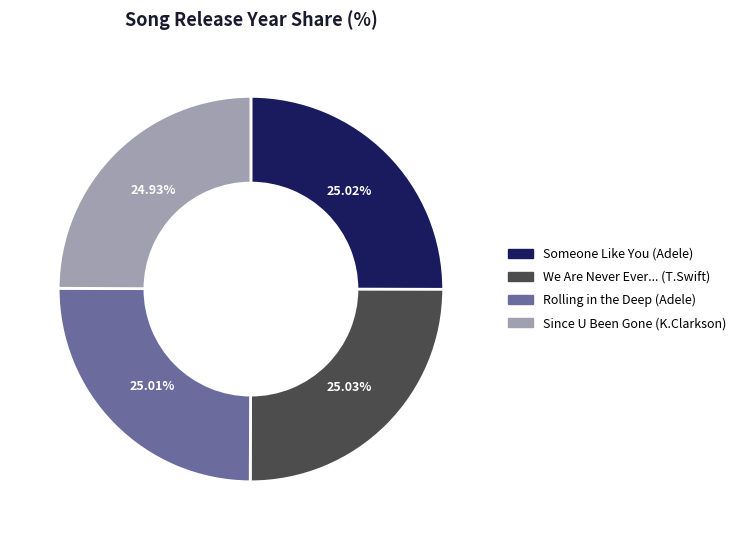

Is there a majority slice in this chart?

No